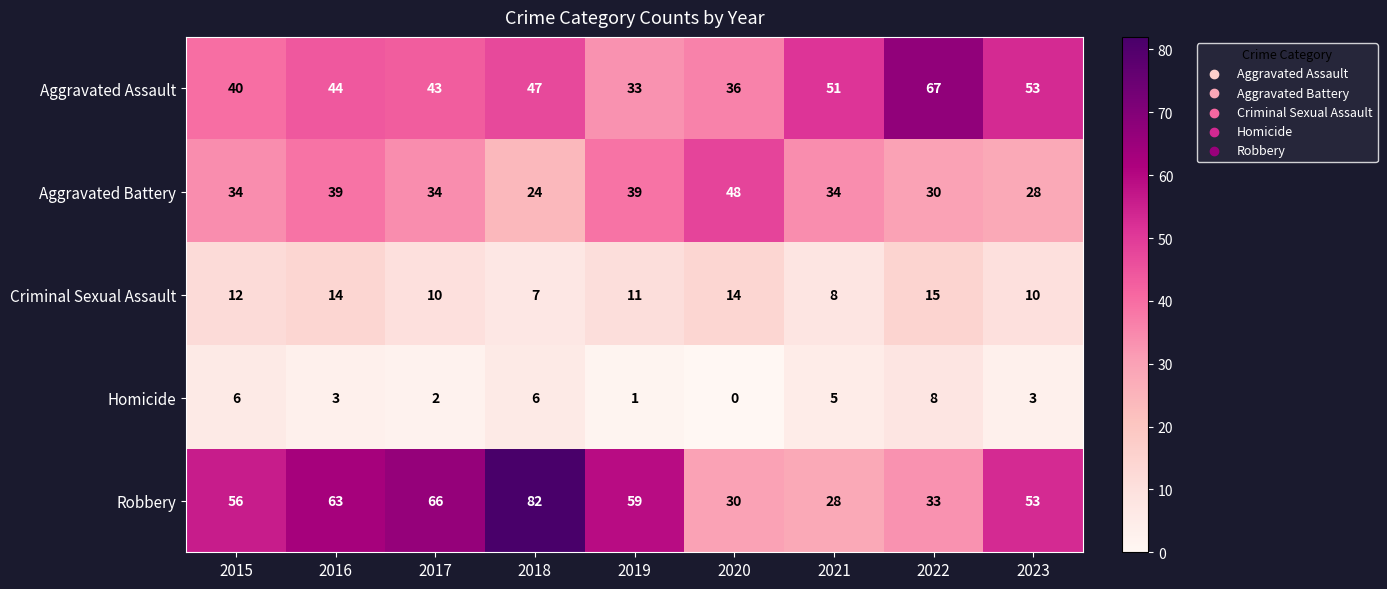

What is the average value of the Criminal Sexual Assault series?

11